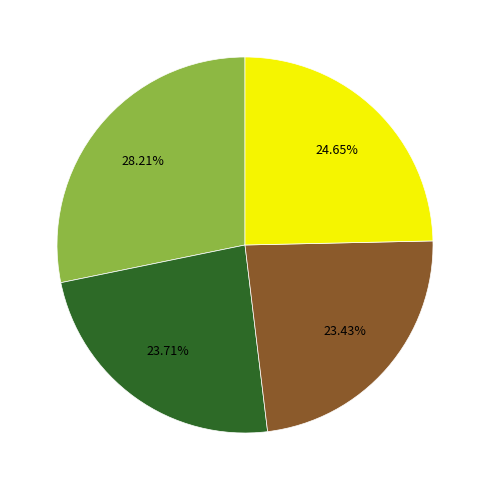

How many segments does this pie chart have?

4